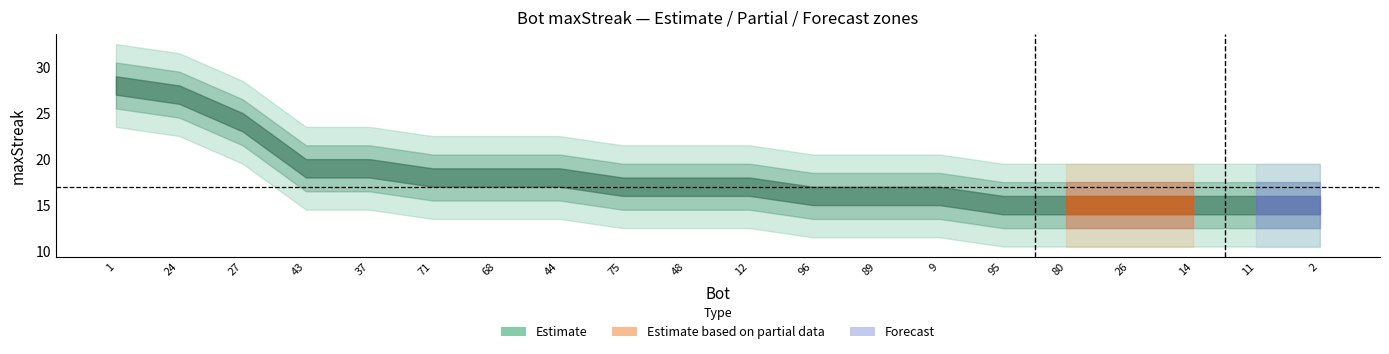

List the labels in order of value, smallest first.

95, 80, 26, 14, 11, 2, 96, 89, 9, 75, 48, 12, 71, 68, 44, 43, 37, 27, 24, 1